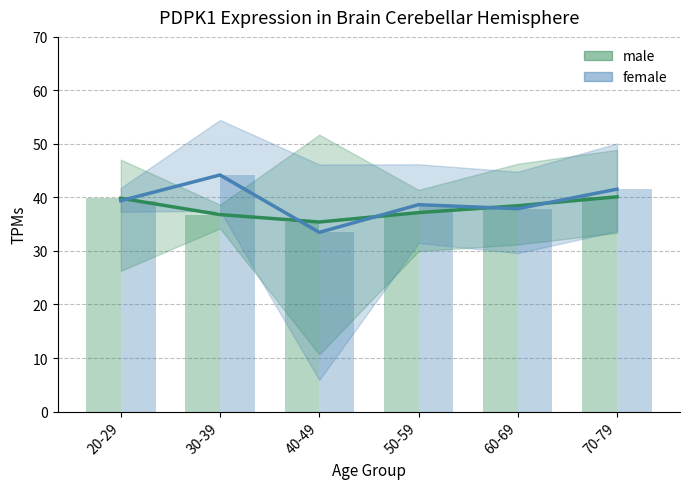

The value of female mean at 20-29 is 39.4. True or false?

True